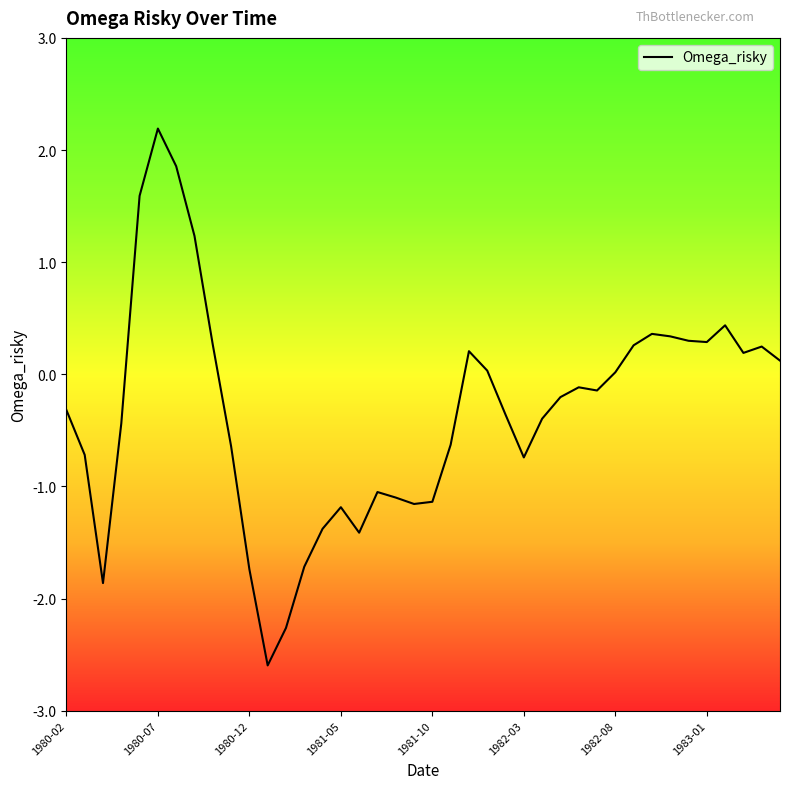

What is the greatest value displayed?

2.2